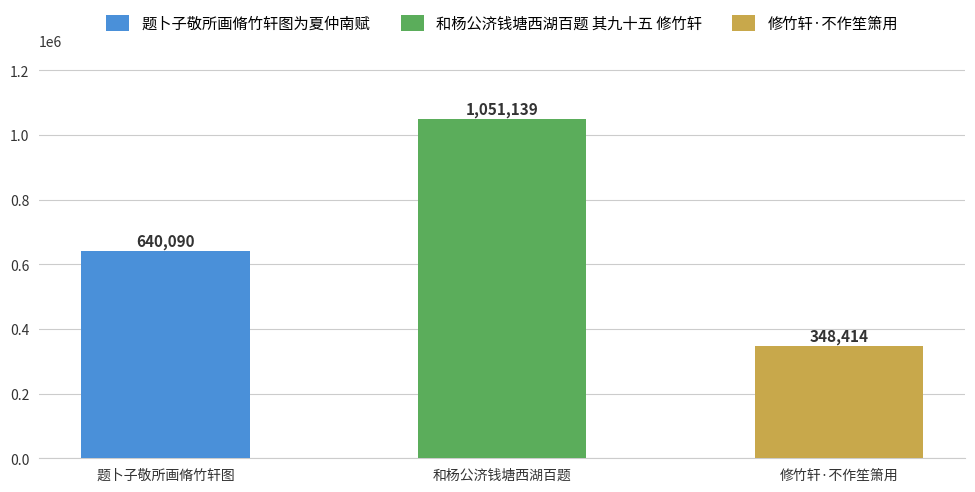

List the labels in order of value, smallest first.

修竹轩·不作笙箫用, 题卜子敬所画脩竹轩图为夏仲南赋, 和杨公济钱塘西湖百题 其九十五 修竹轩